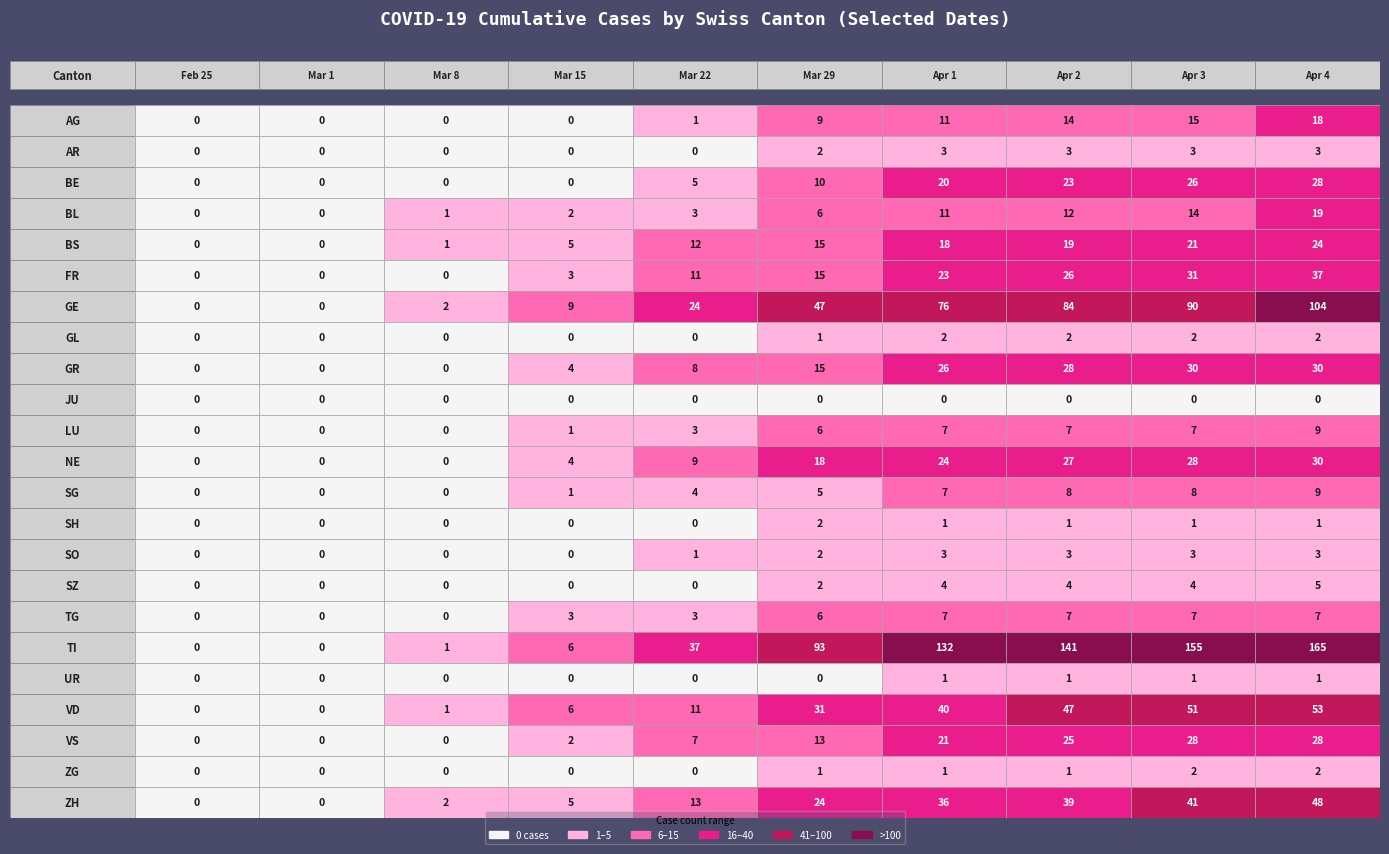

How many data points in GL are less than 1?

5